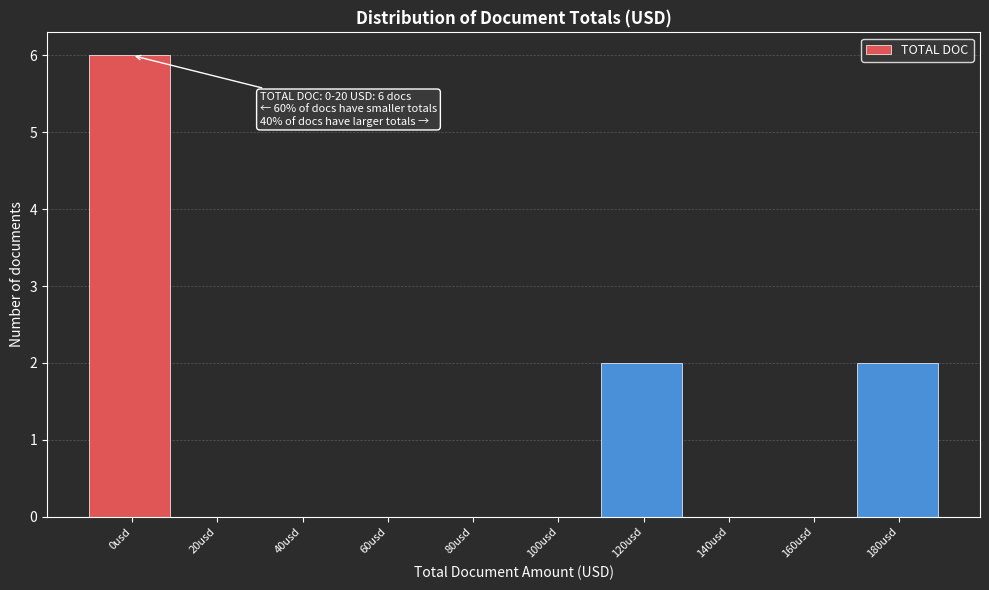

Reading right to left, extract all data points from this chart.

180usd=2	160usd=0	140usd=0	120usd=2	100usd=0	80usd=0	60usd=0	40usd=0	20usd=0	0usd=6